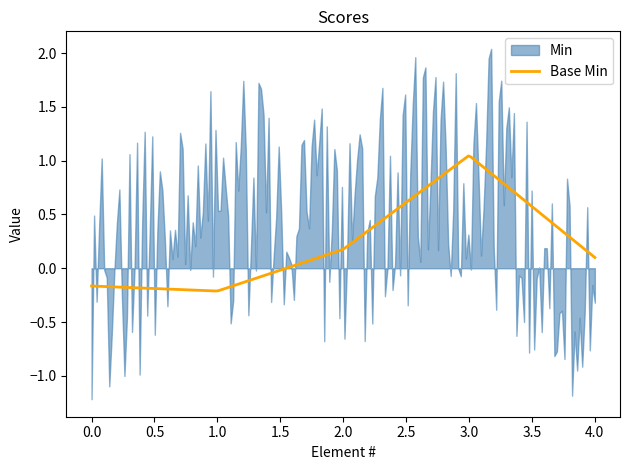

True or false: Base Min has more than 2 points higher than both neighbors.

False